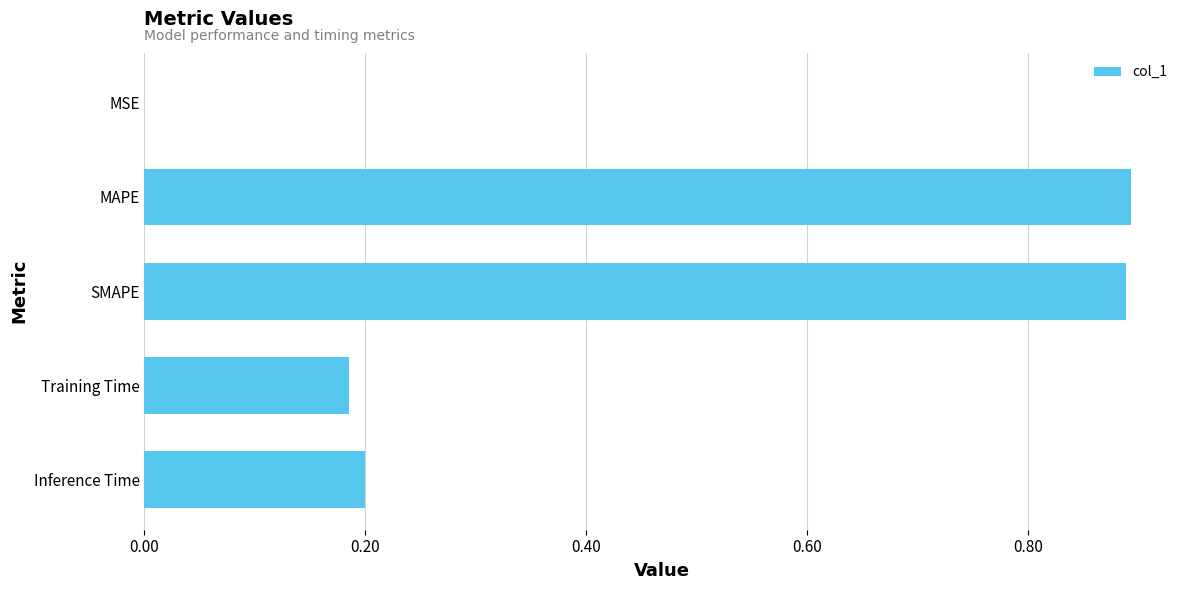

What is the sum of all values?

2.2